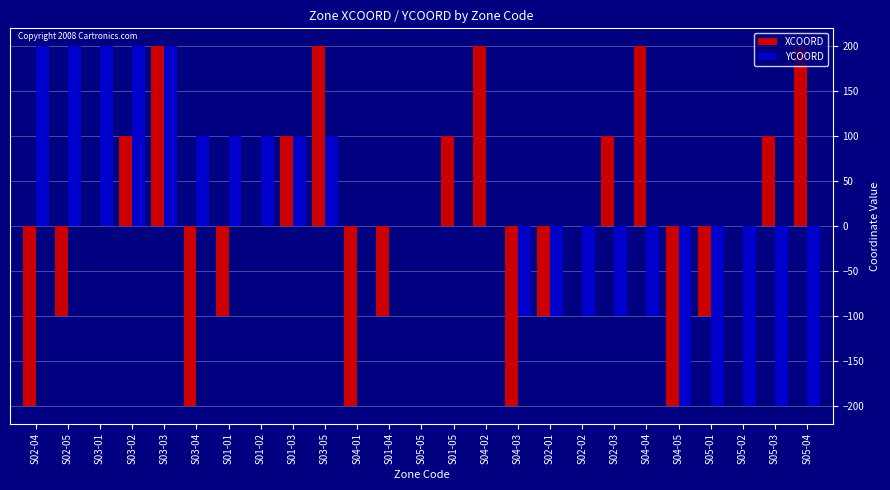

What is the maximum value shown in the chart?

200